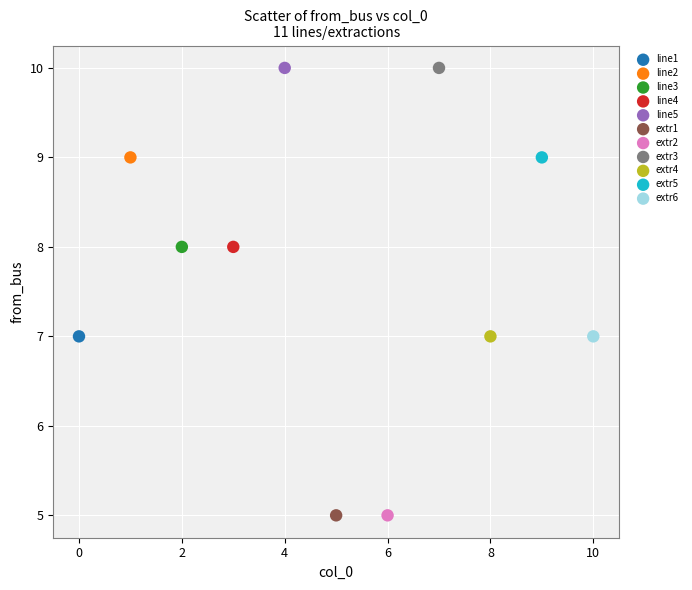

What are all the series names shown in the legend?

line1, line2, line3, line4, line5, extr1, extr2, extr3, extr4, extr5, extr6